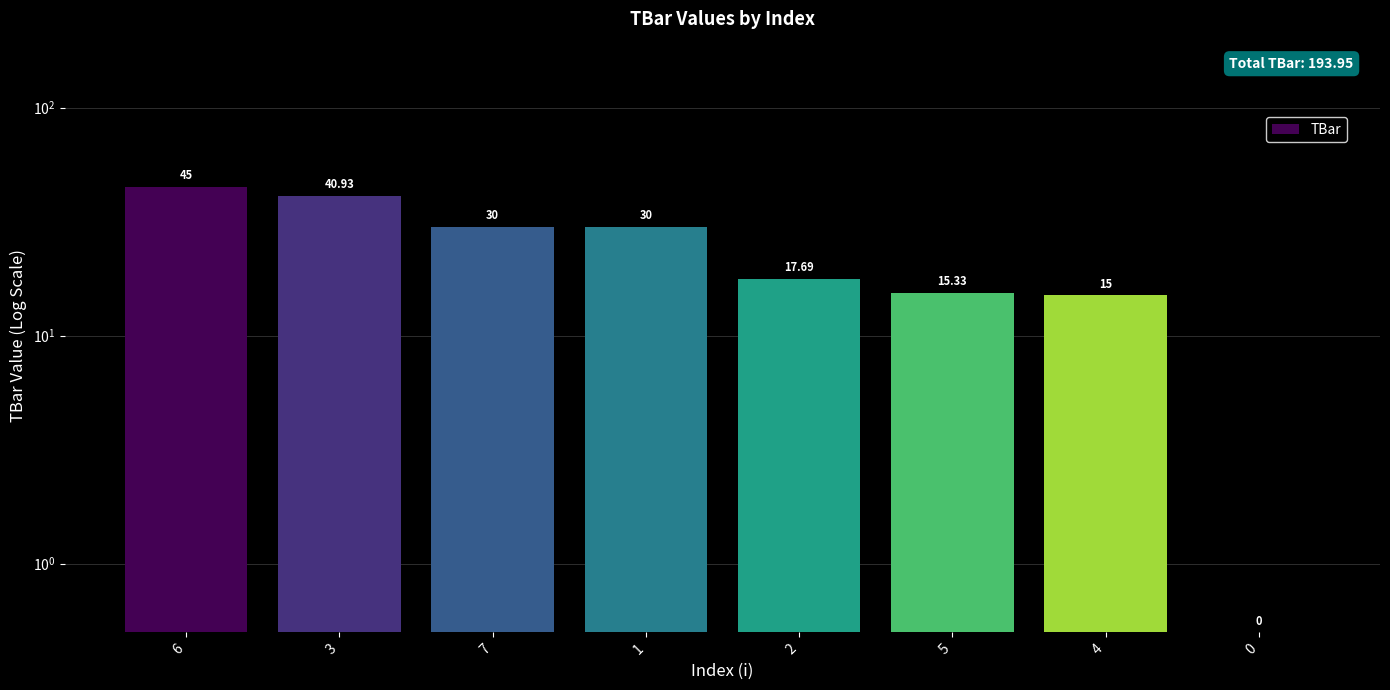

True or false: the data shows 40.9 at 3.

True